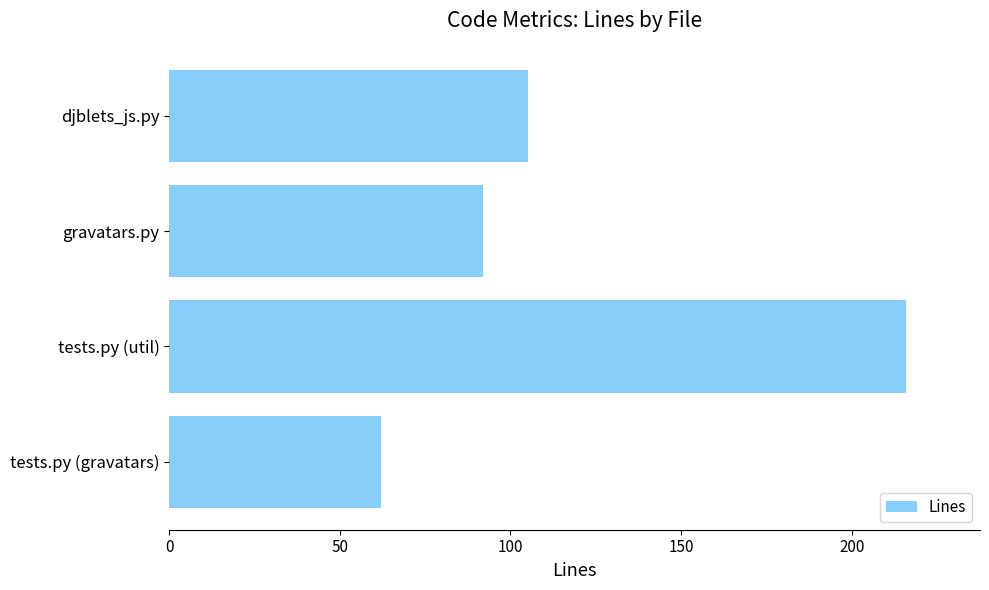

Is it true that the value at djblets_js.py is 105?

True